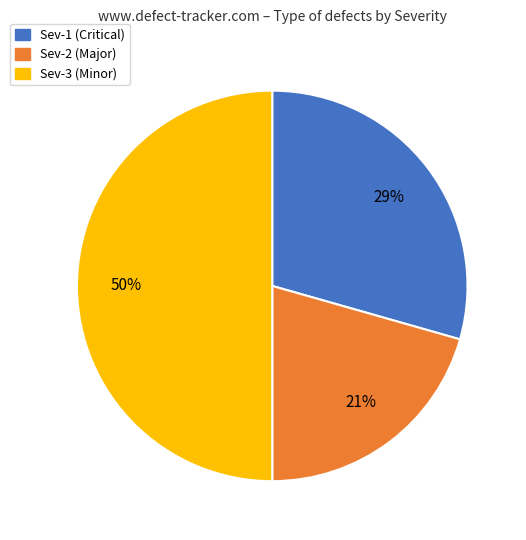

Is Sev-2 the majority of the pie?

No